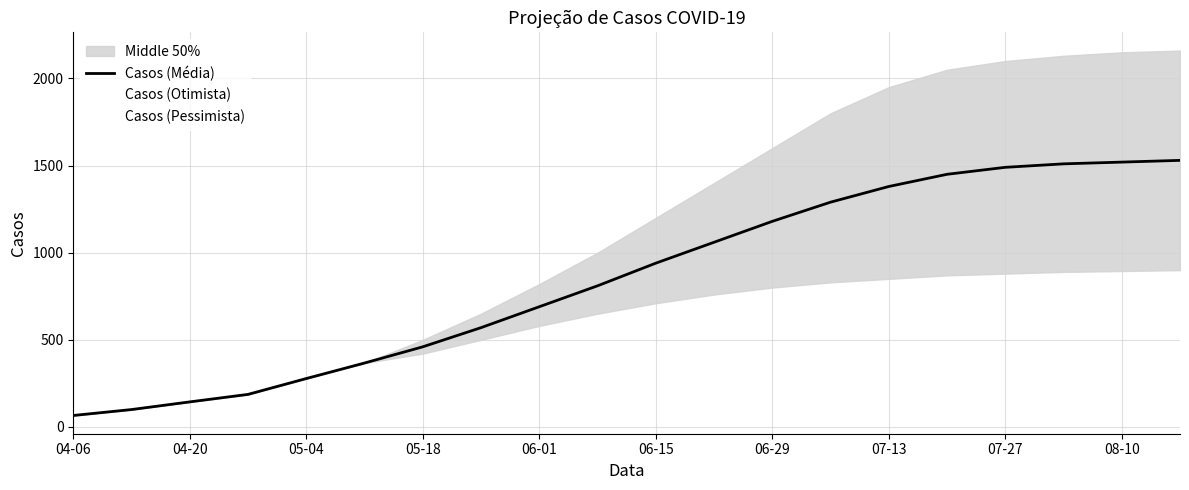

What is the lowest value of the Casos (Pessimista) series?

66